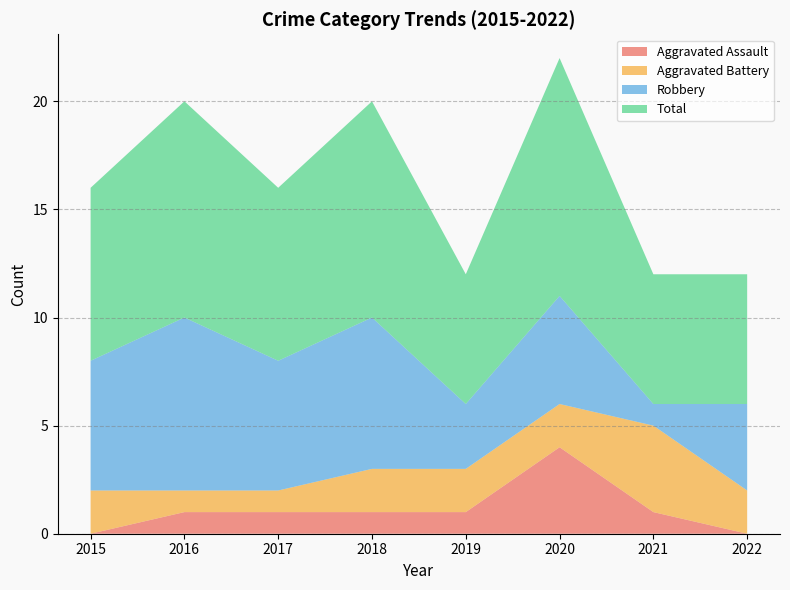

Reading left to right, transcribe all the data shown in this chart.

Aggravated Assault: 2015=0	2016=1	2017=1	2018=1	2019=1	2020=4	2021=1	2022=0
Aggravated Battery: 2015=2	2016=1	2017=1	2018=2	2019=2	2020=2	2021=4	2022=2
Robbery: 2015=6	2016=8	2017=6	2018=7	2019=3	2020=5	2021=1	2022=4
Total: 2015=8	2016=10	2017=8	2018=10	2019=6	2020=11	2021=6	2022=6